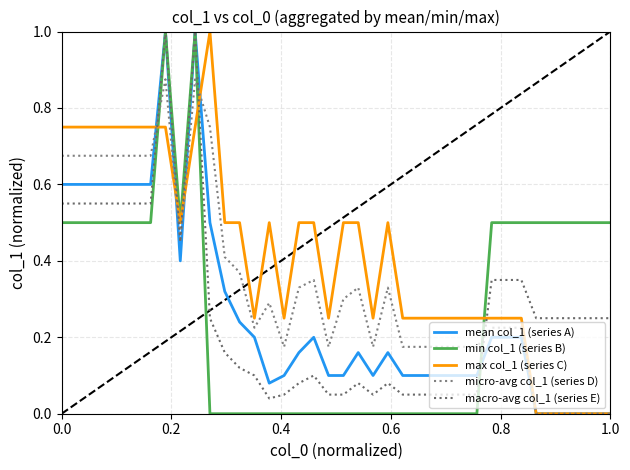

How many lines are shown in the chart?

5